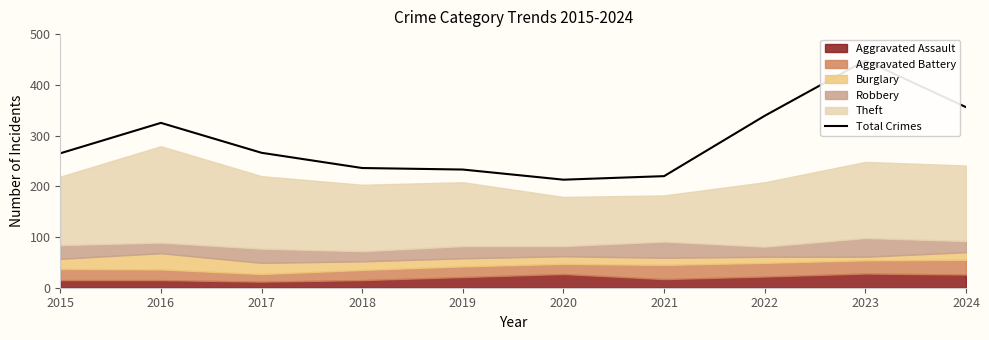

List the labels in order of value, largest first.

2023, 2024, 2022, 2016, 2017, 2015, 2018, 2019, 2021, 2020